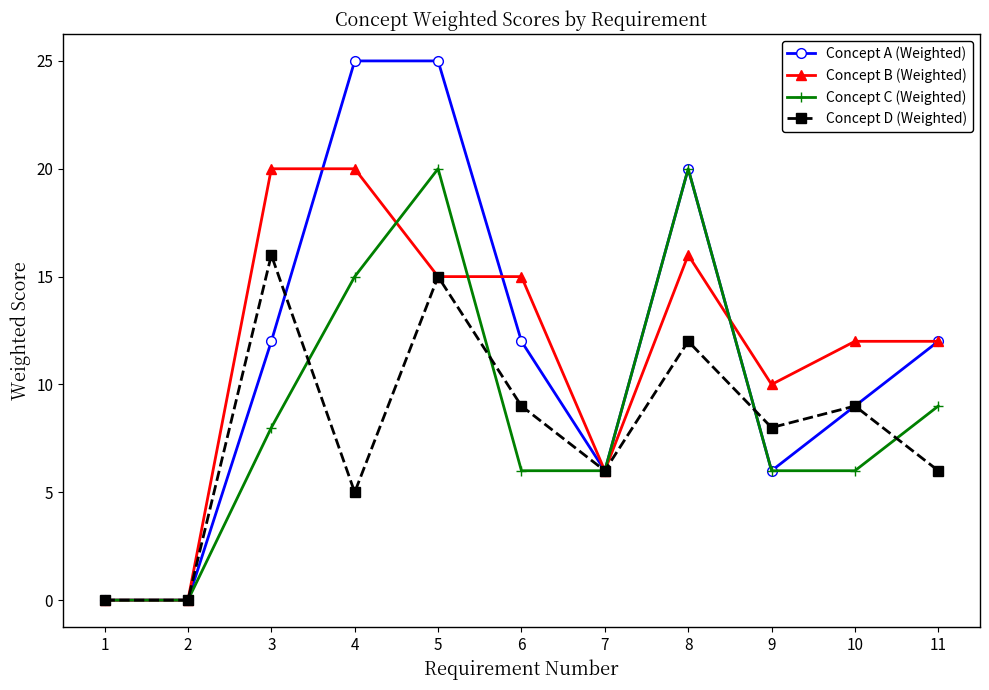

What is the maximum value shown in the chart?

25